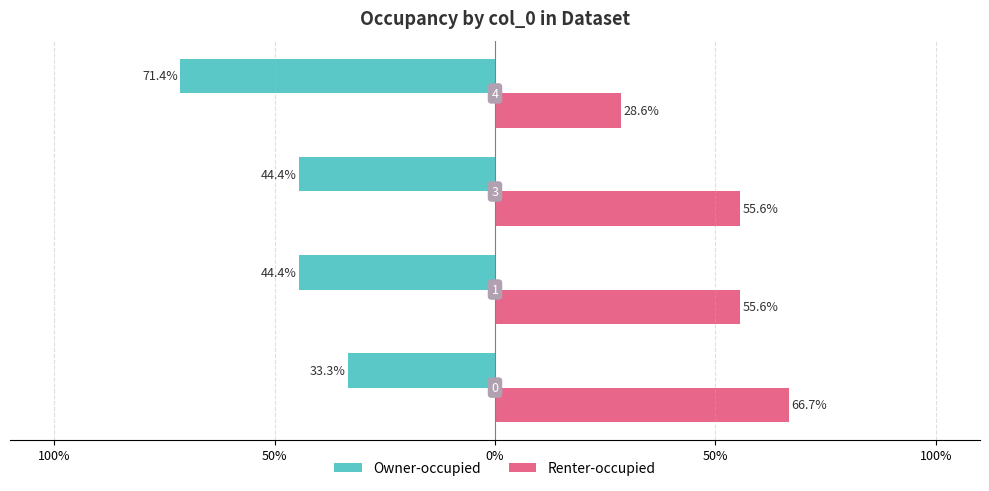

Which series has the largest total across all categories?

Renter-occupied